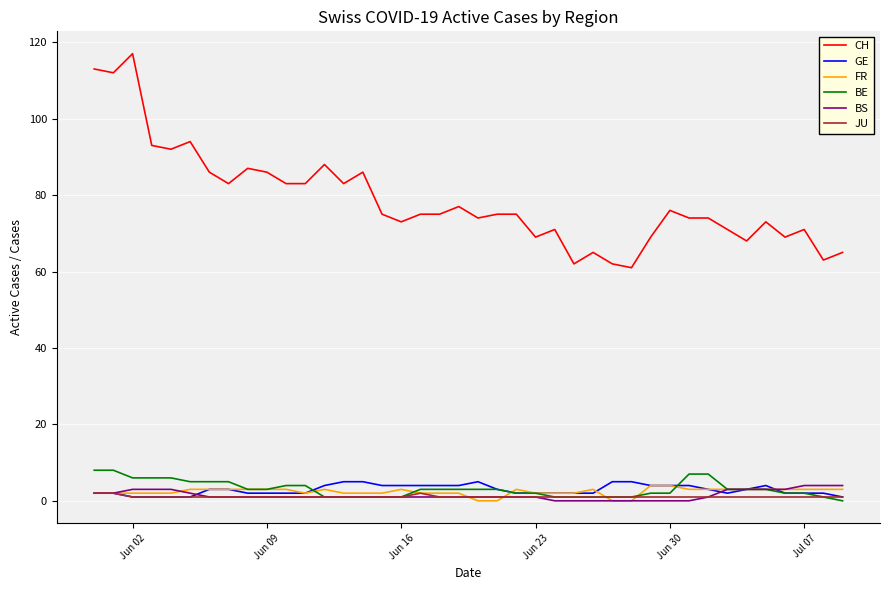

Which series has the widest spread of values?

CH